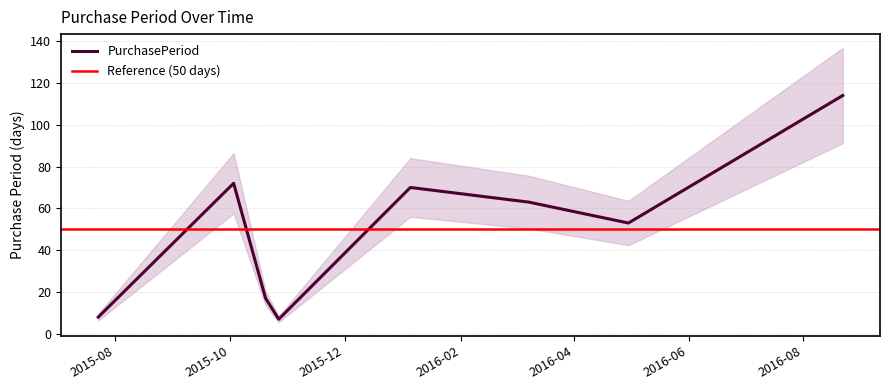

Reading left to right, extract all data points from this chart.

8	72	17	7	70	63	53	114